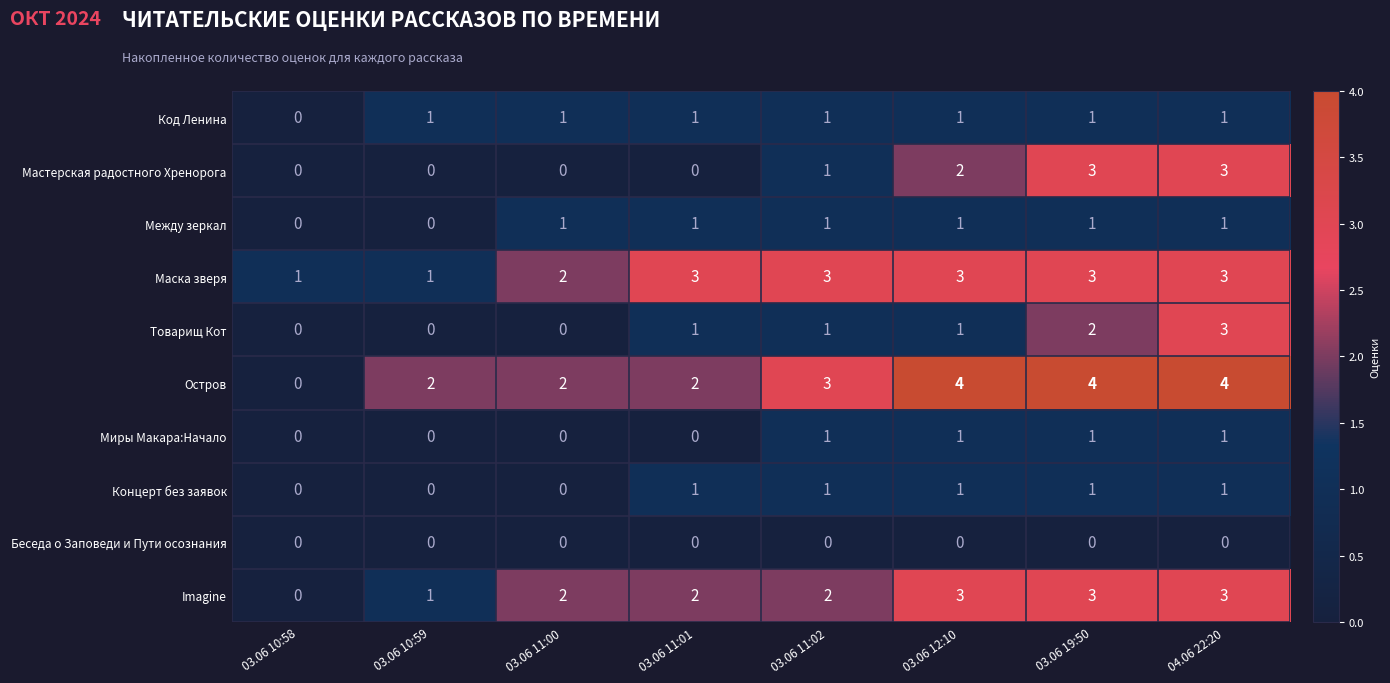

Which series has the largest total across all categories?

Остров